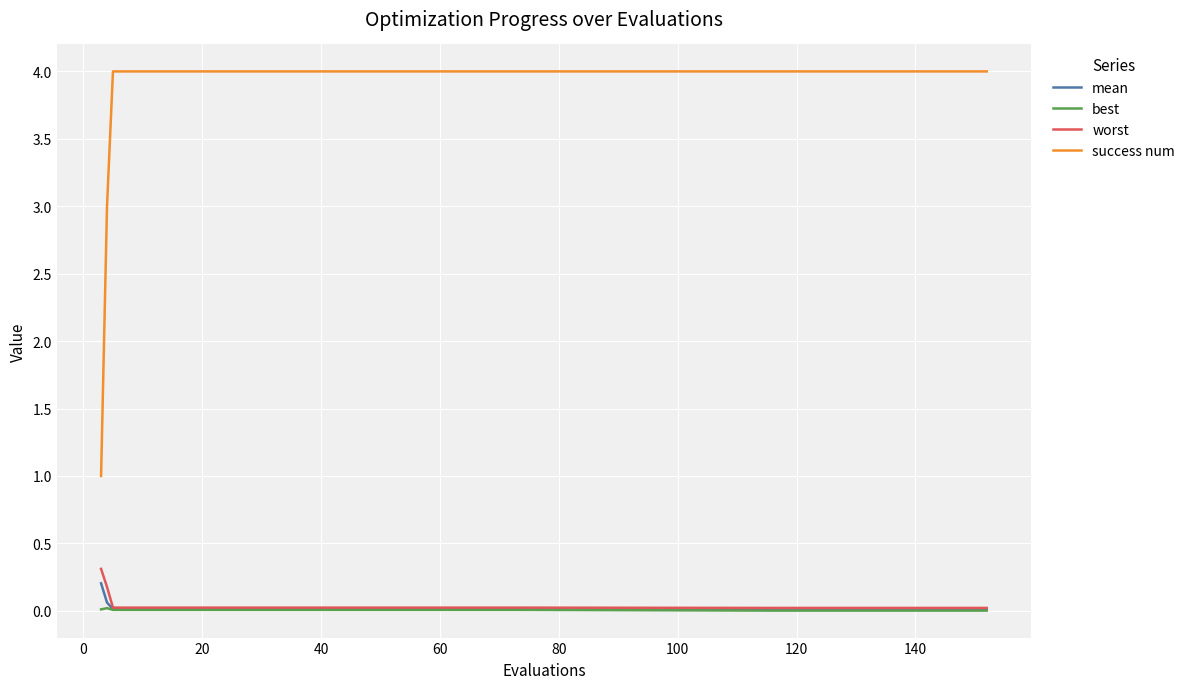

Which series has the largest range (max minus min)?

success num